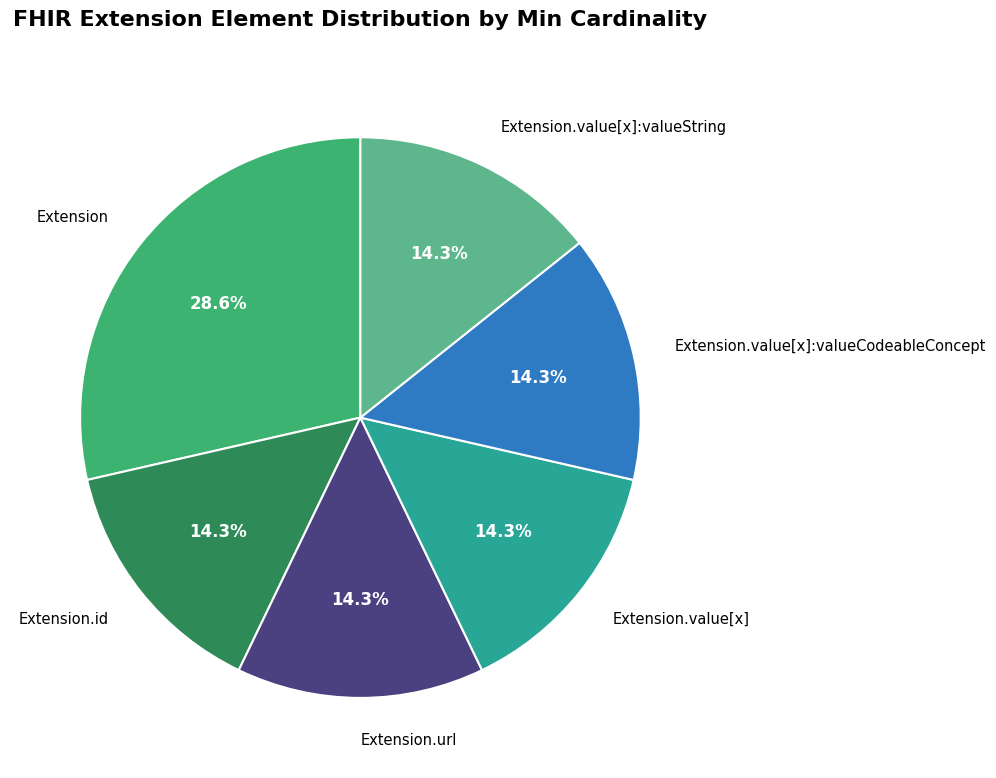

Count the number of slices in the pie.

6